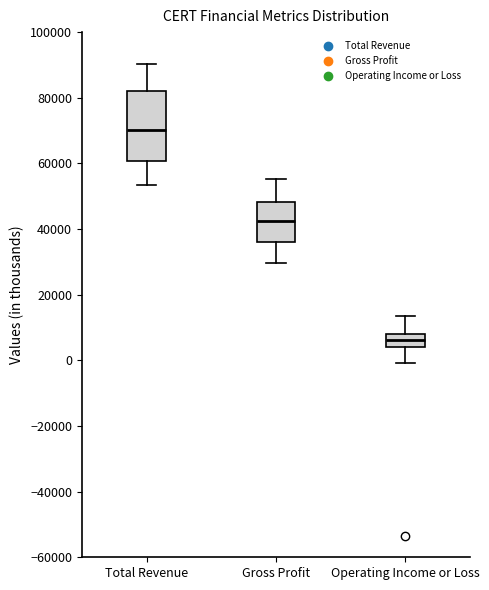

Where does the median line of the box for Total Revenue sit on the y-axis? The values are not printed on the chart, so give them approximately, as read against the axis.

70000